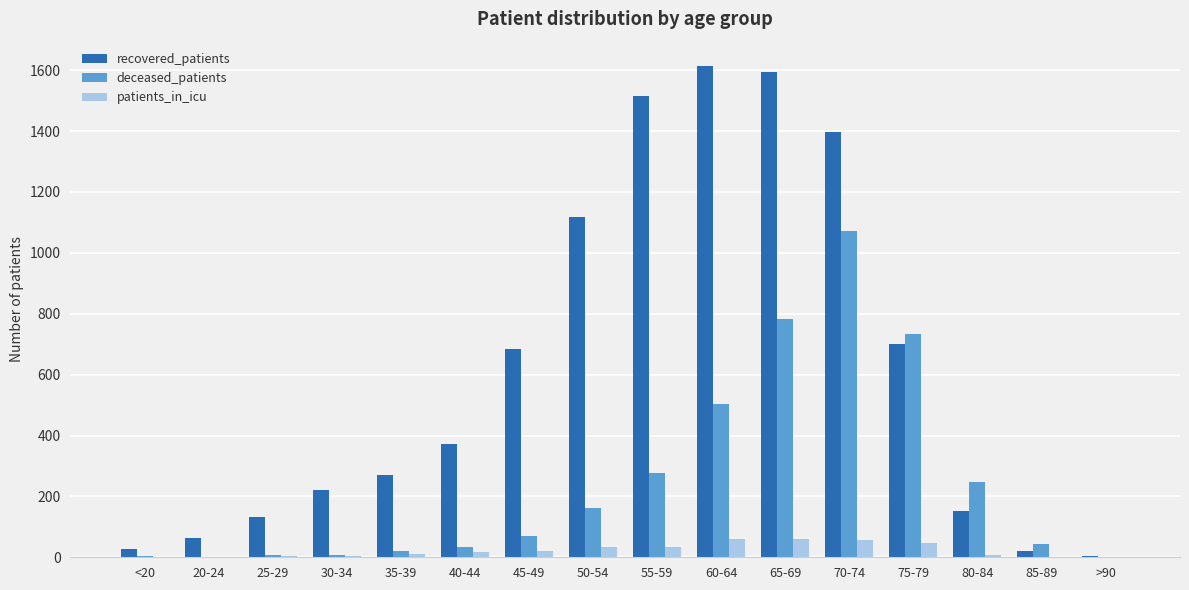

What is the highest value of the deceased_patients series?

1072